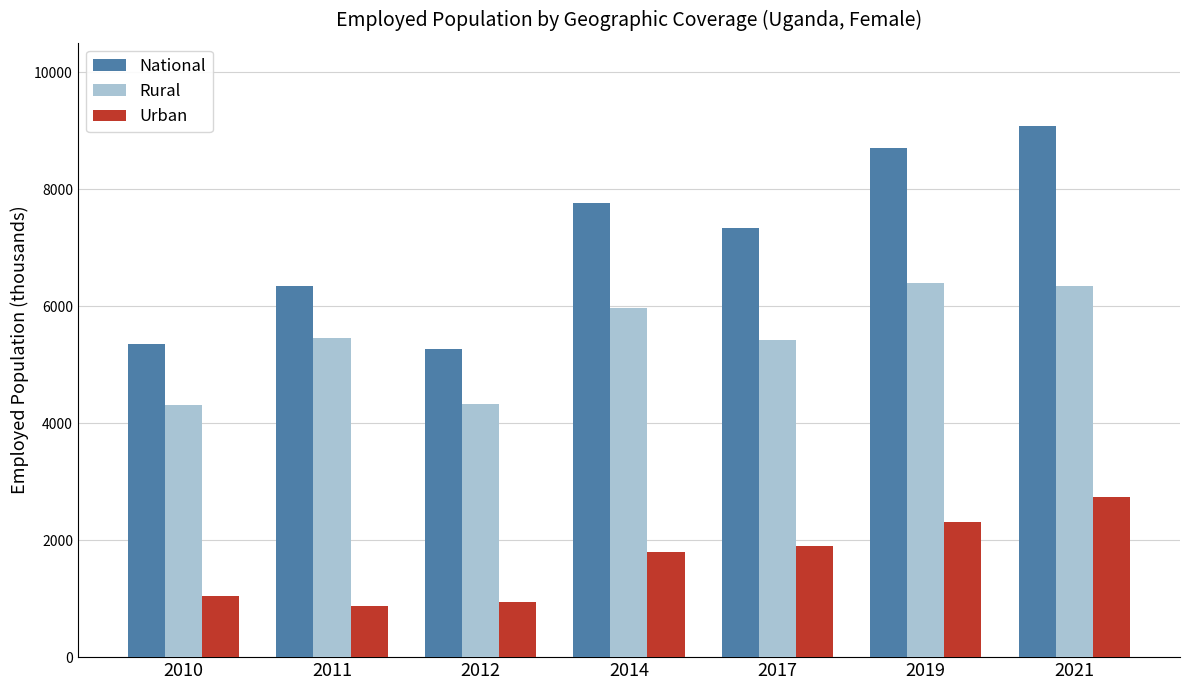

What is the total value across all series at 2010?

10709.1